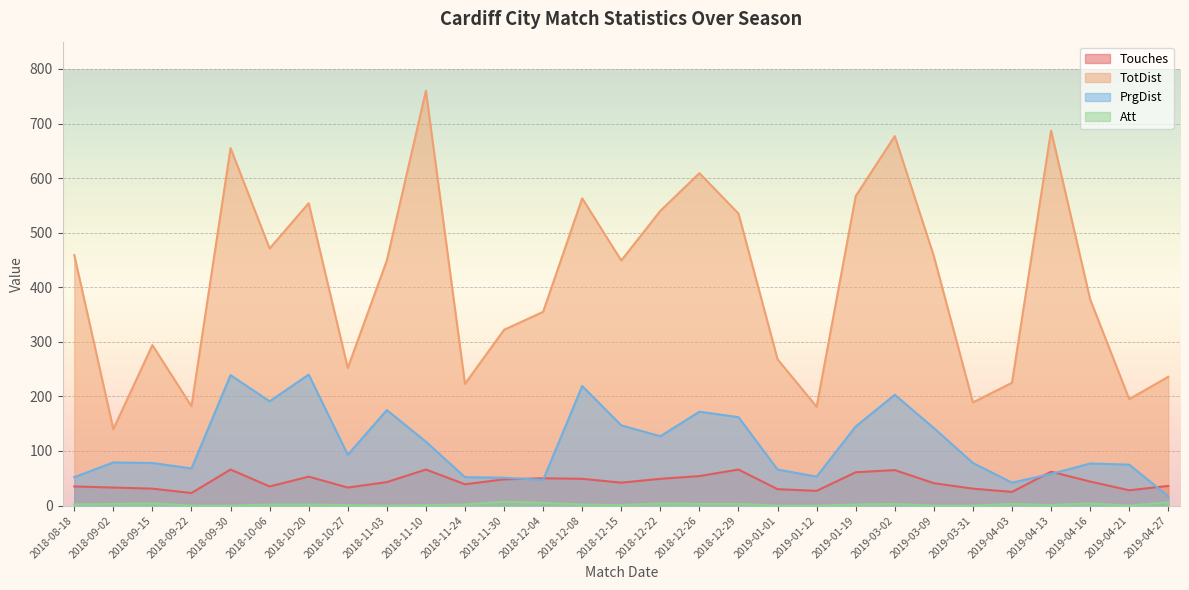

How many lines are shown in the chart?

4